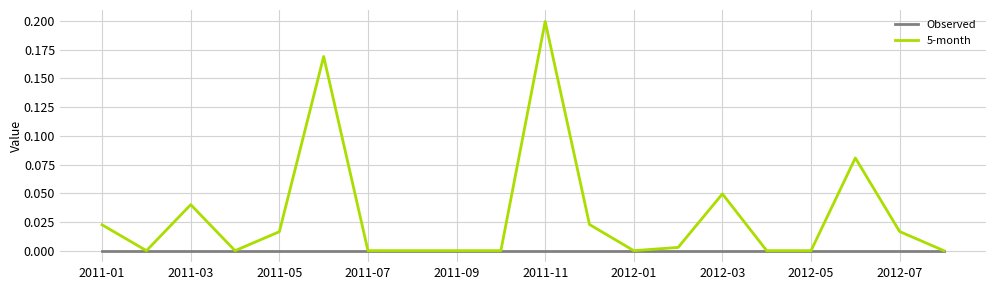

Which series has the widest spread of values?

5-month